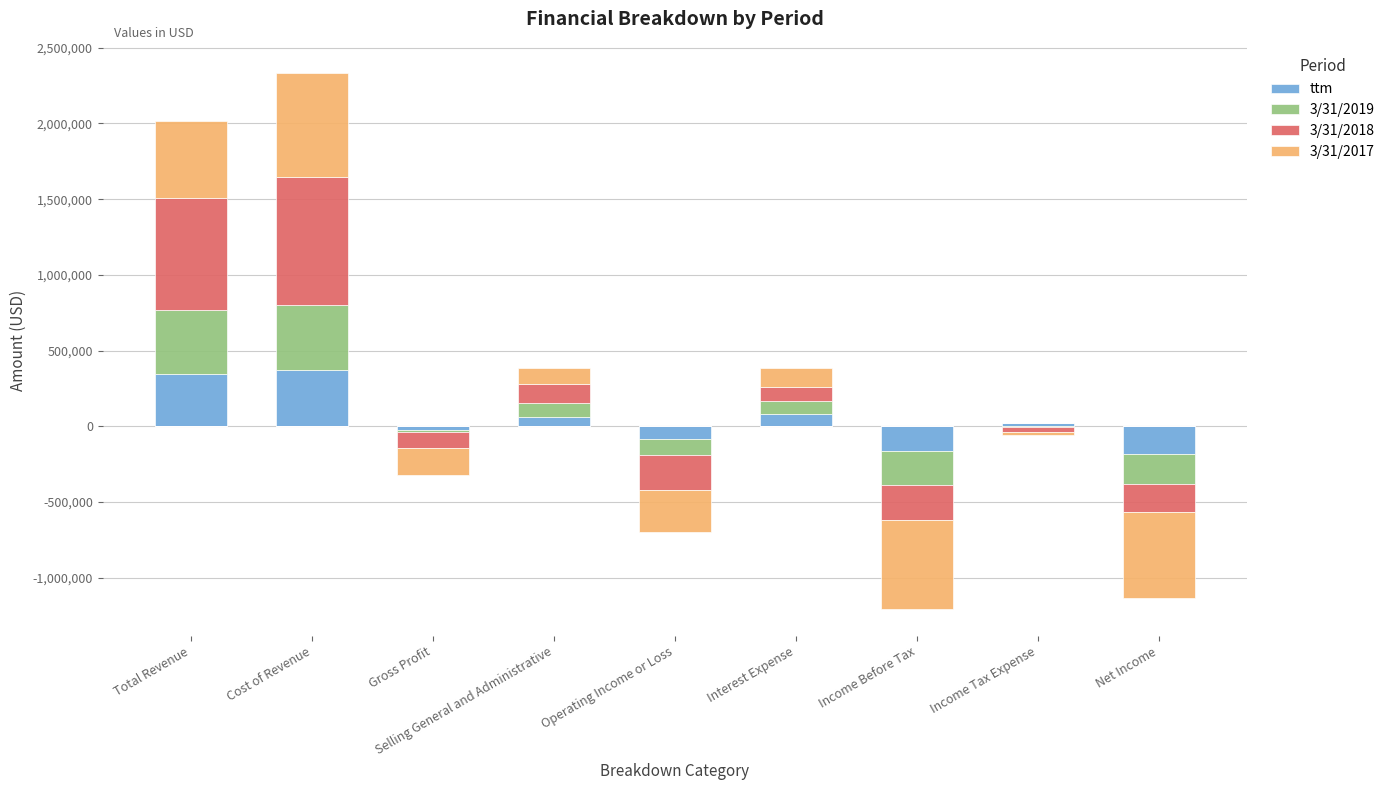

What is the value of the 3/31/2019 bar at the 2nd from the left?

430208